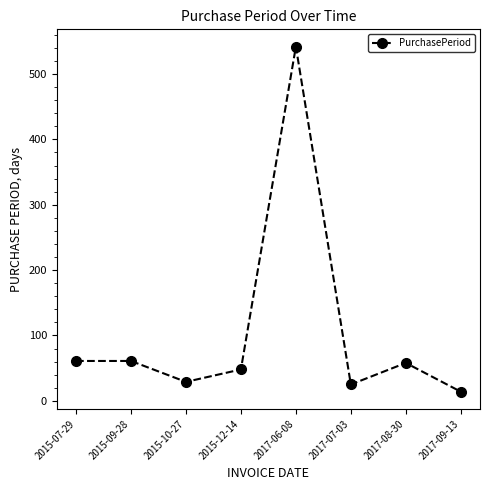

Is it true that the value at 2017-09-13 is 14?

True